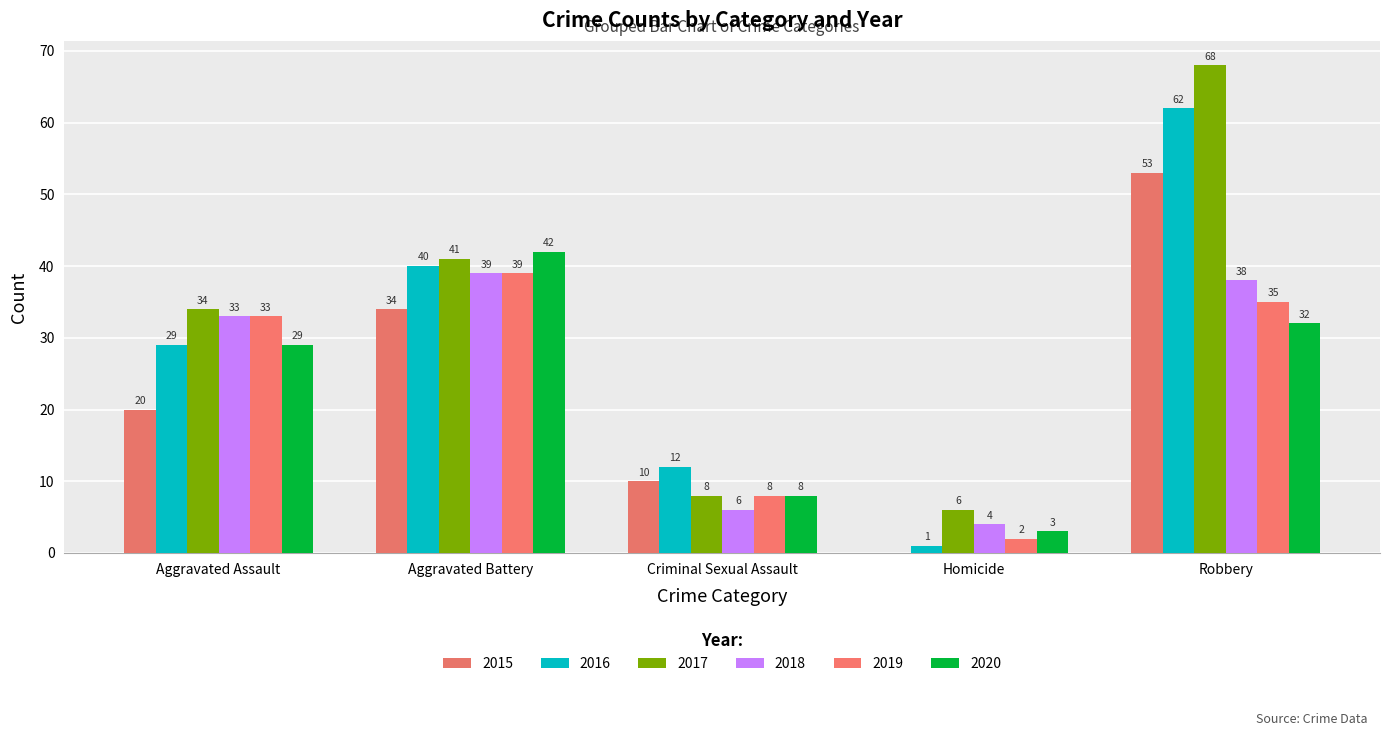

Count the number of categories in the chart.

5